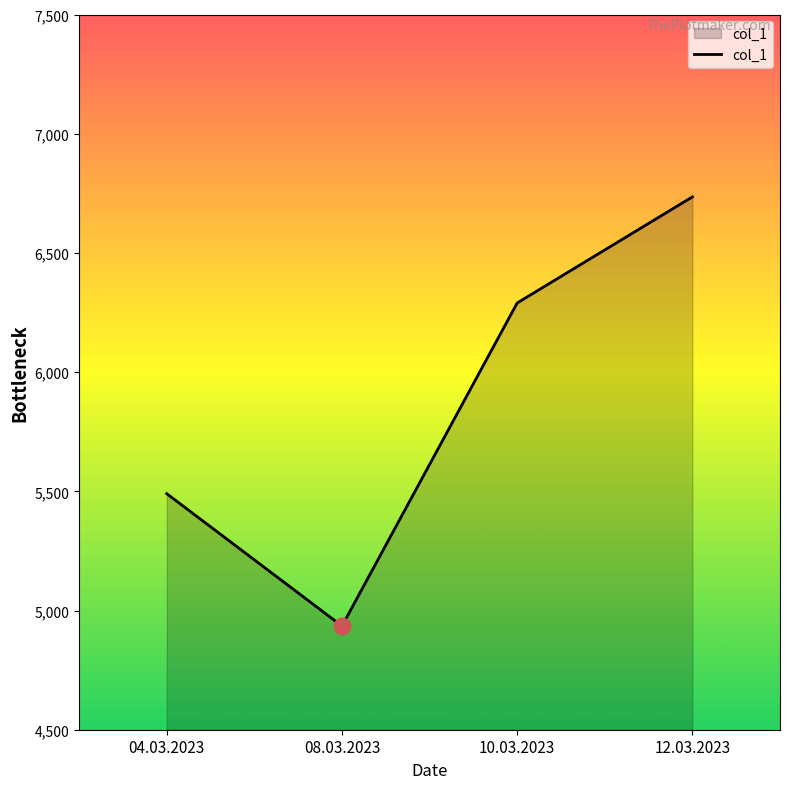

Rank the categories by value from highest to lowest.

12.03.2023, 10.03.2023, 04.03.2023, 08.03.2023